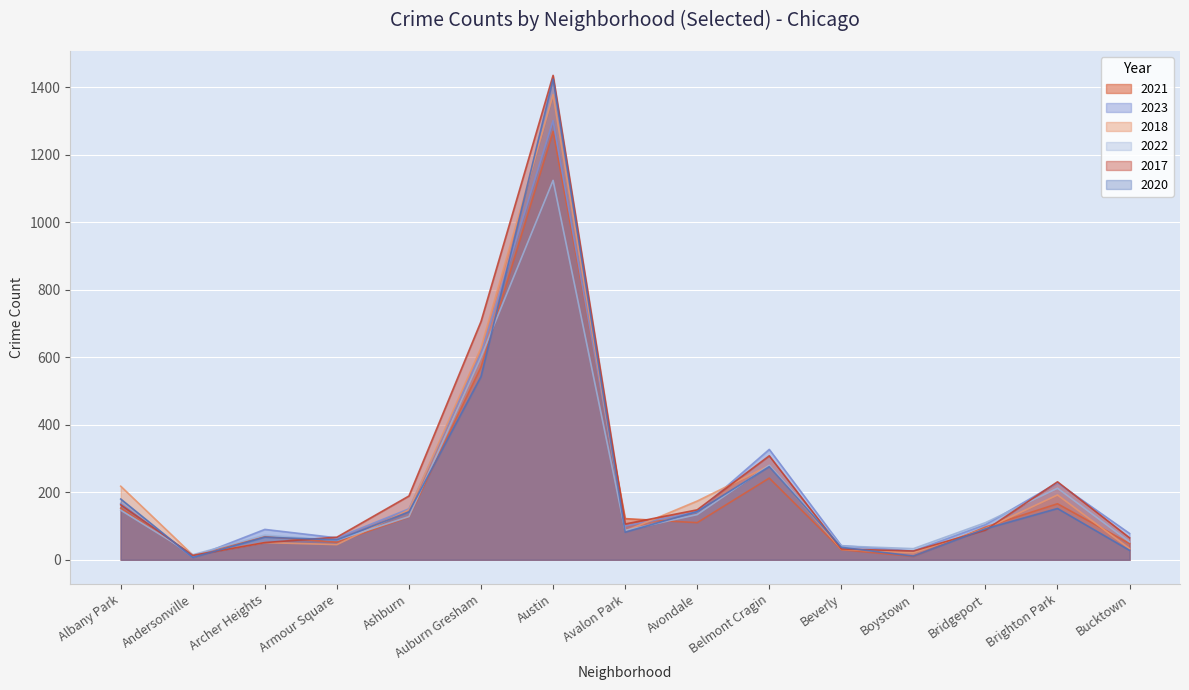

What are all the series names shown in the legend?

2021, 2023, 2018, 2022, 2017, 2020